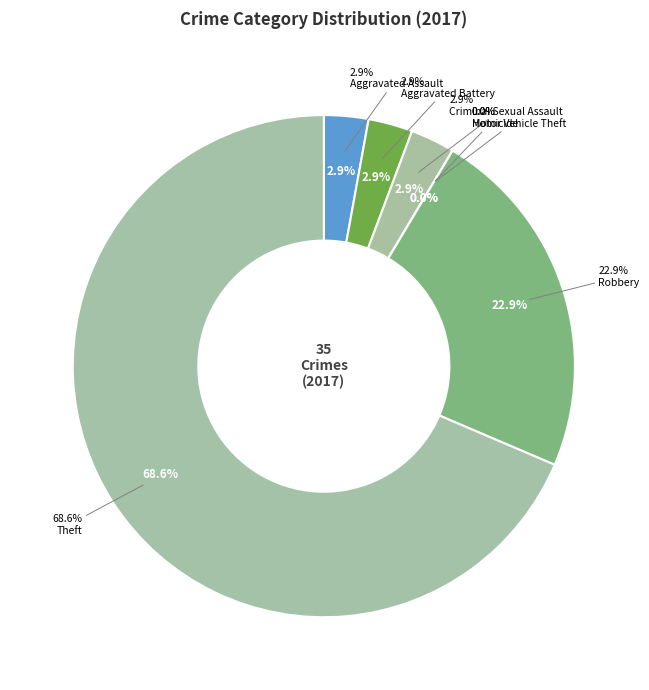

Is the sum of Motor Vehicle Theft and Theft greater than half?

Yes